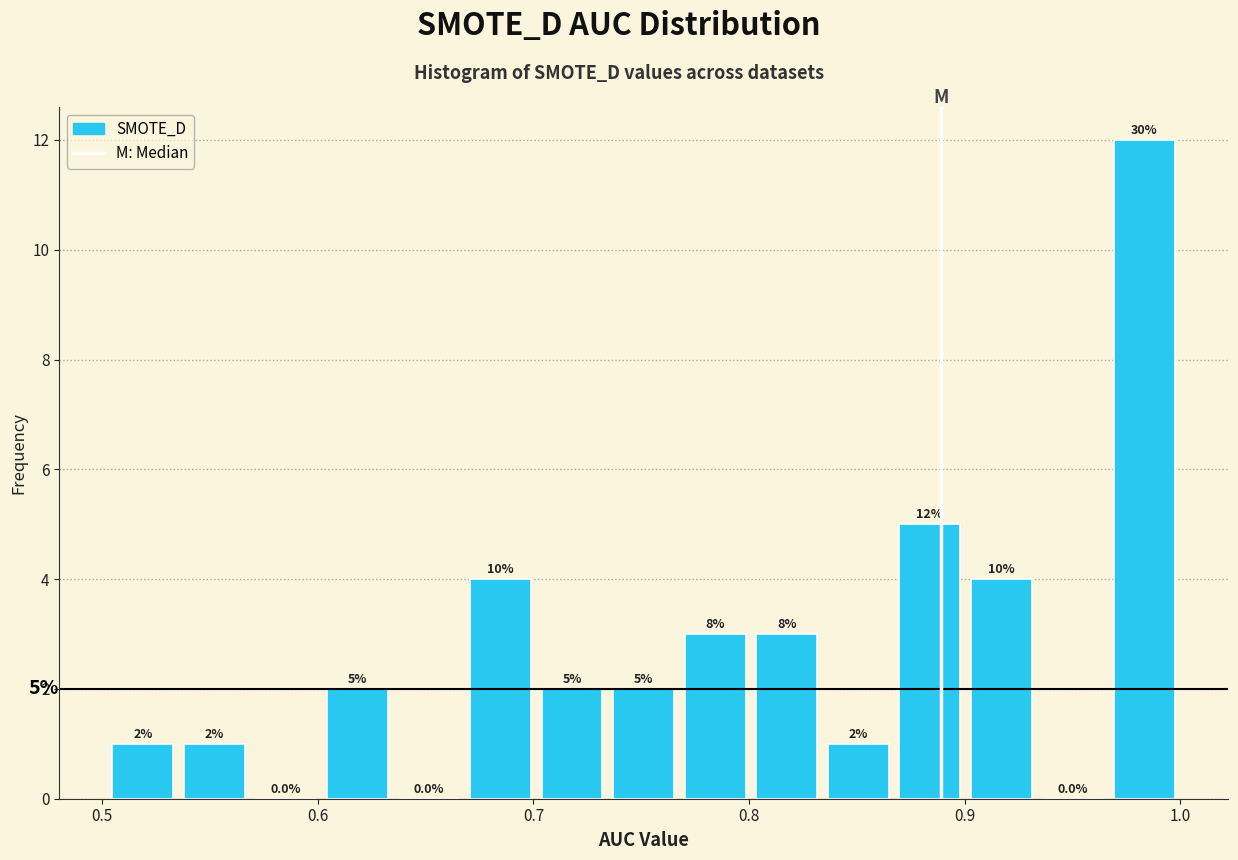

Read against the x-axis, roughly where is the centre of the tallest bar?

0.98